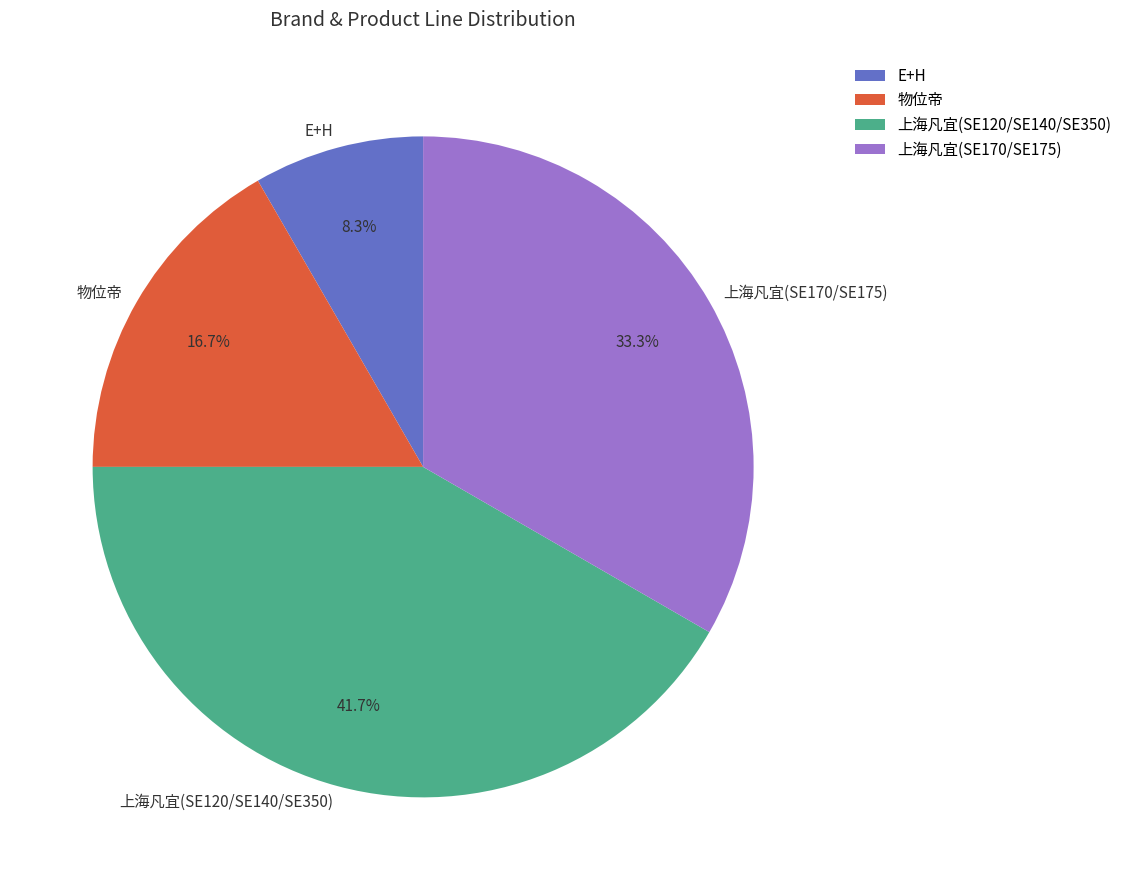

Is there a majority slice in this chart?

No